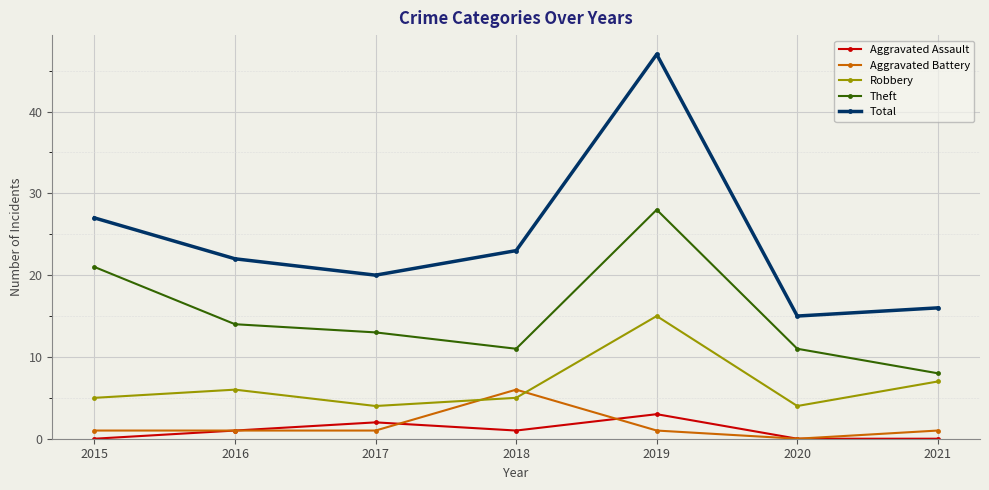

What is the difference between the Aggravated Assault values at 2019 and 2020?

3